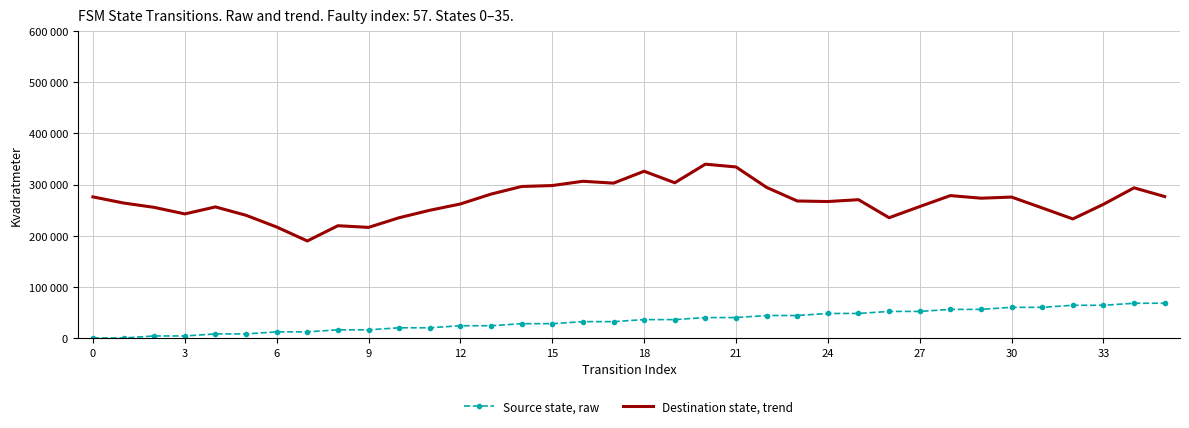

True or false: Destination state, trend has more than 1 points higher than both neighbors.

True